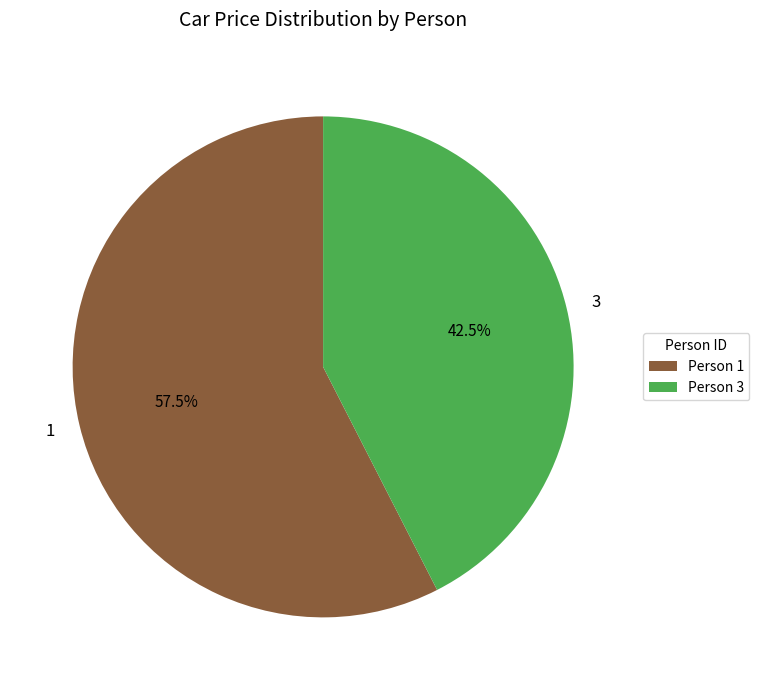

Which category has the smallest portion of the pie?

3